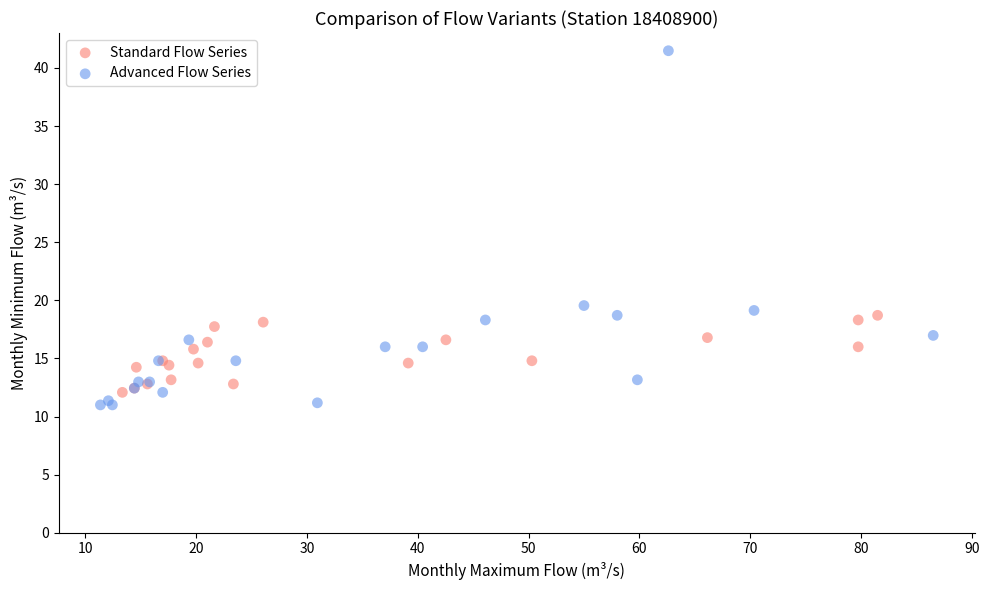

Which series contains the lowest Y value?

Advanced Flow Series